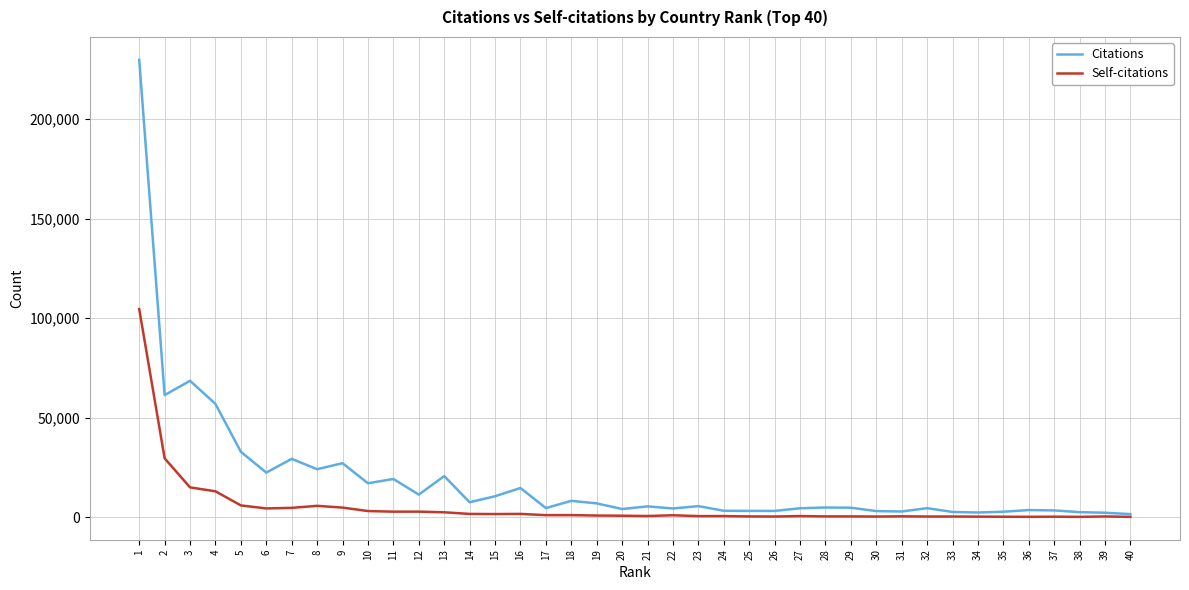

At which label is Self-citations closest to 52413?

2